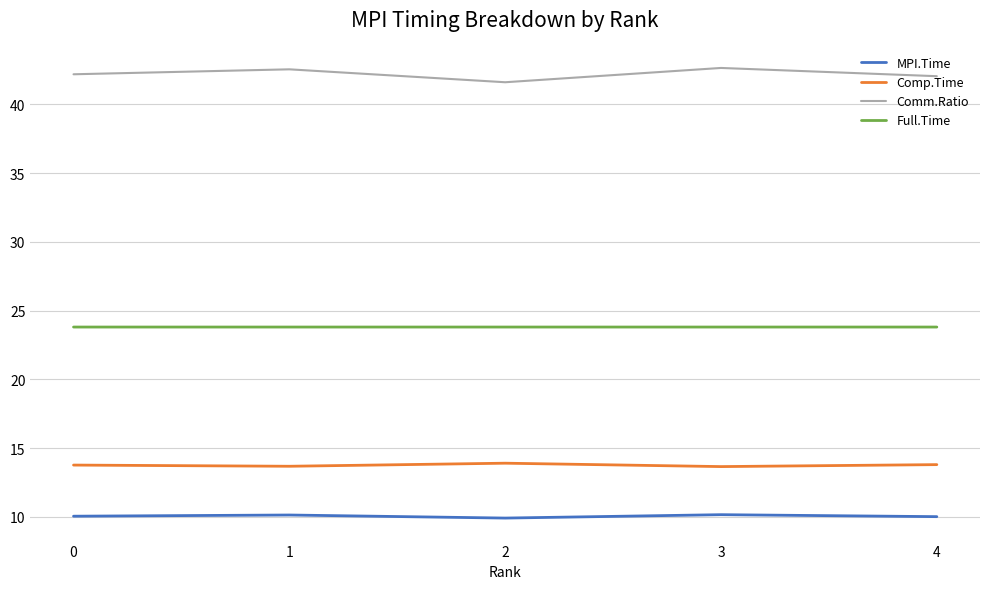

What is the minimum value shown in the chart?

9.9